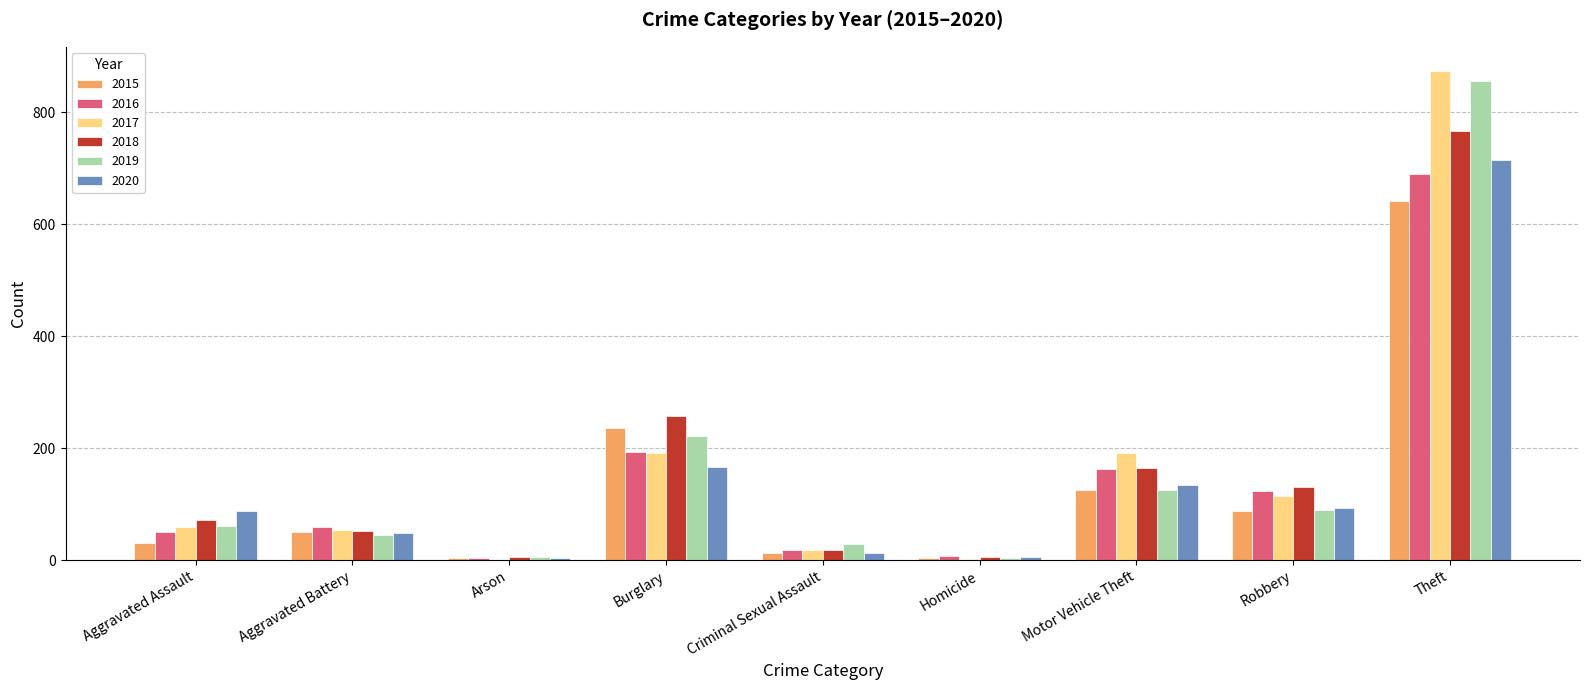

What is the sum of all 2020 values?

1268